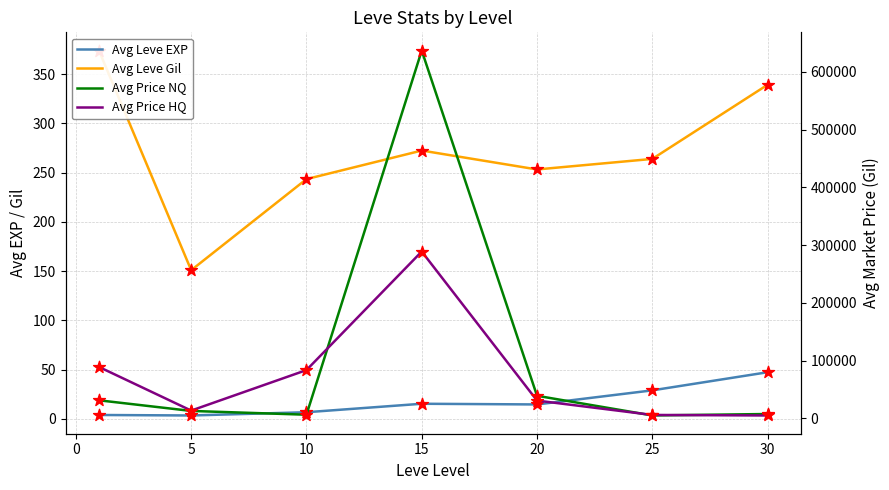

Which series has the widest spread of Y values?

Avg Price NQ